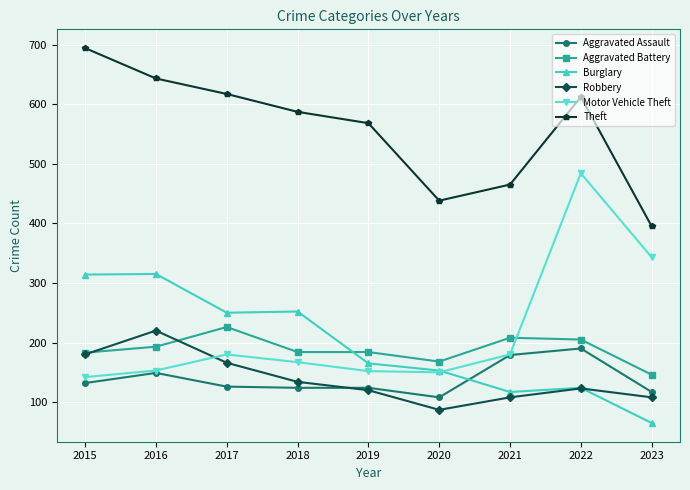

Rank the series by their maximum value, from highest to lowest.

Theft, Motor Vehicle Theft, Burglary, Aggravated Battery, Robbery, Aggravated Assault